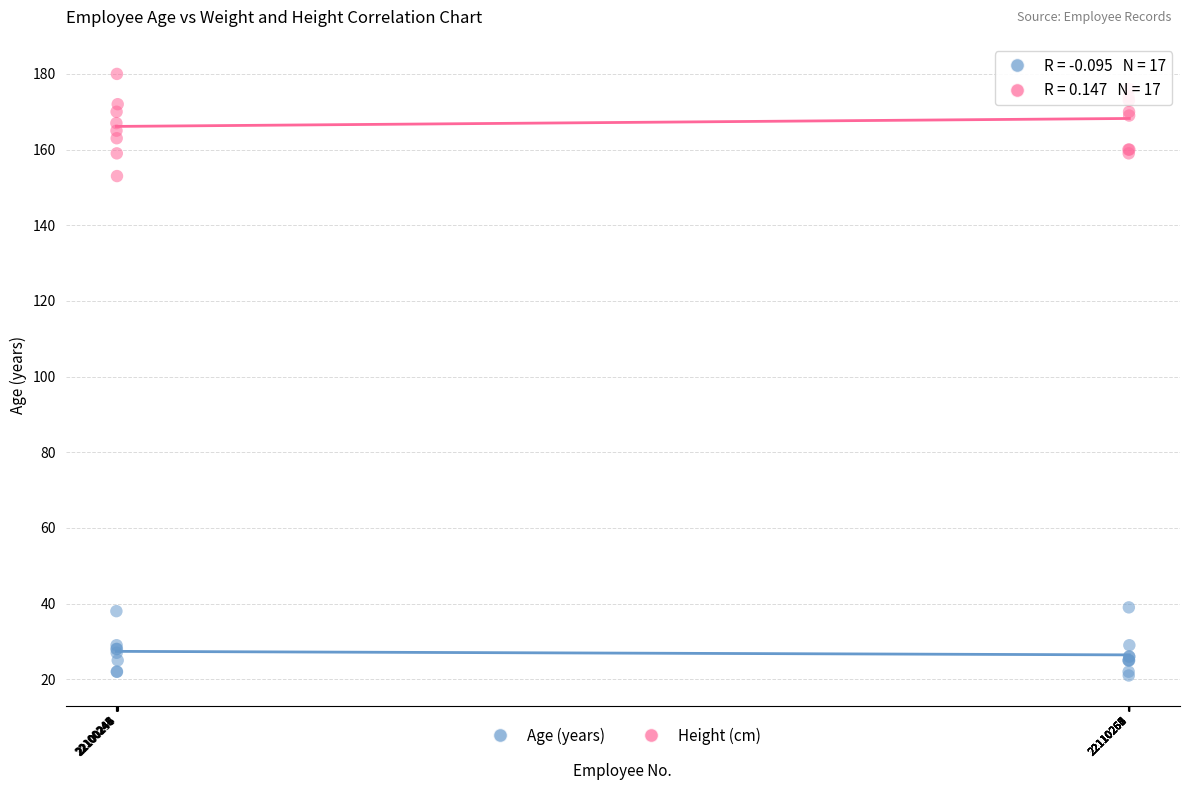

What is the X range (max minus min) for the scatter plot?

10024